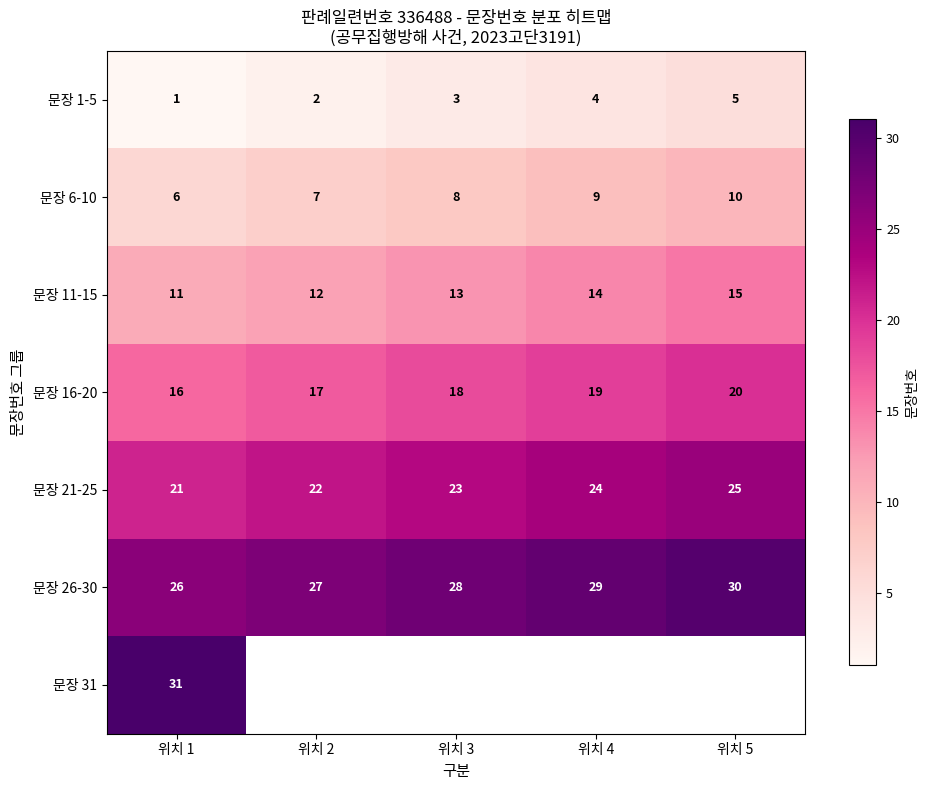

Is it true that 문장 11-15 equals 15 at 위치 5?

True